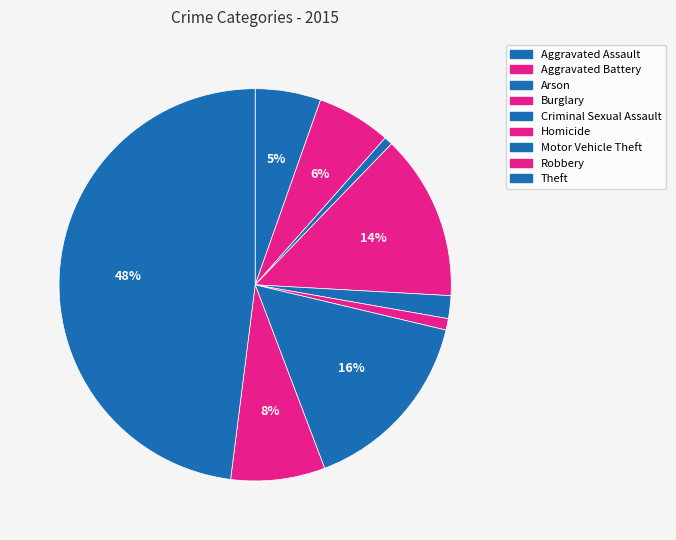

Is it true that Aggravated Battery is 6% of the pie?

True